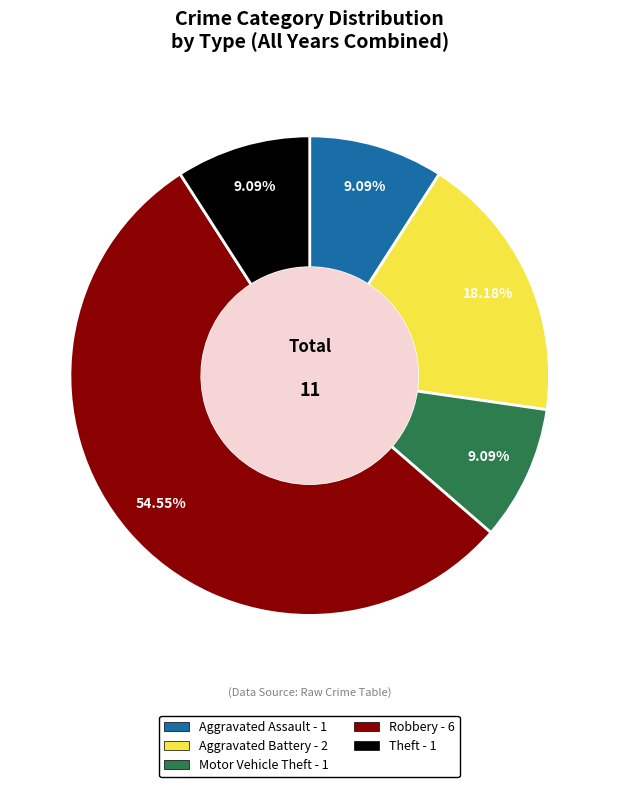

What is the largest slice in the pie chart?

Robbery